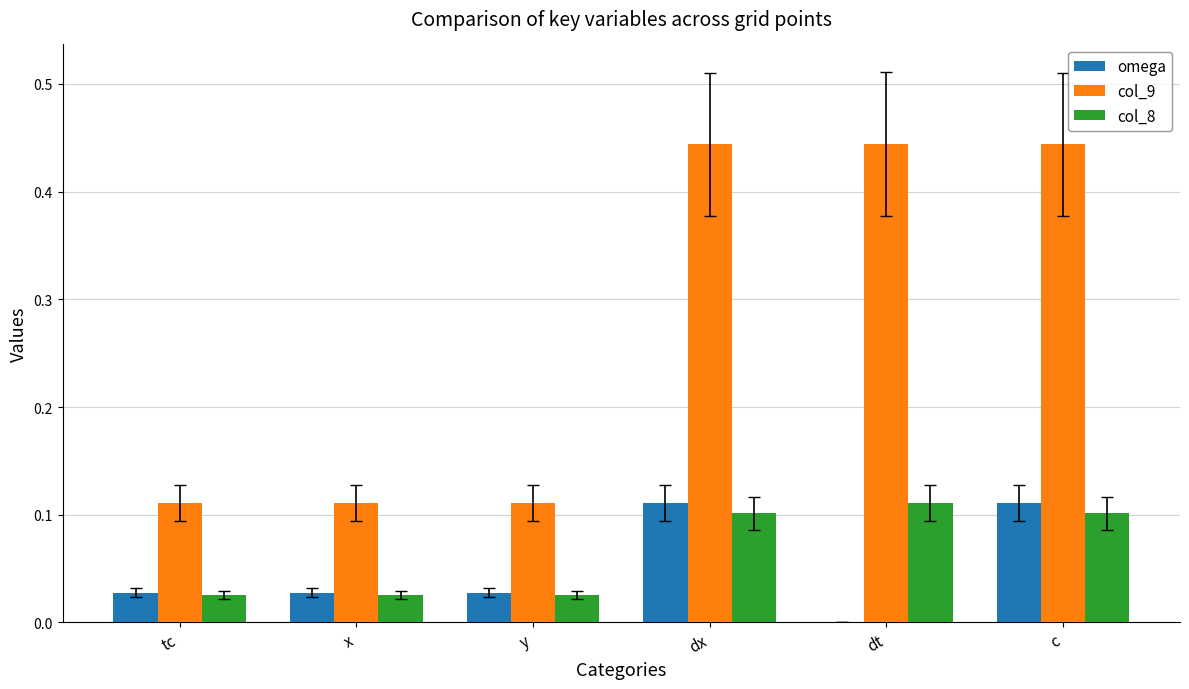

What is the sum of all col_9 values?

1.7